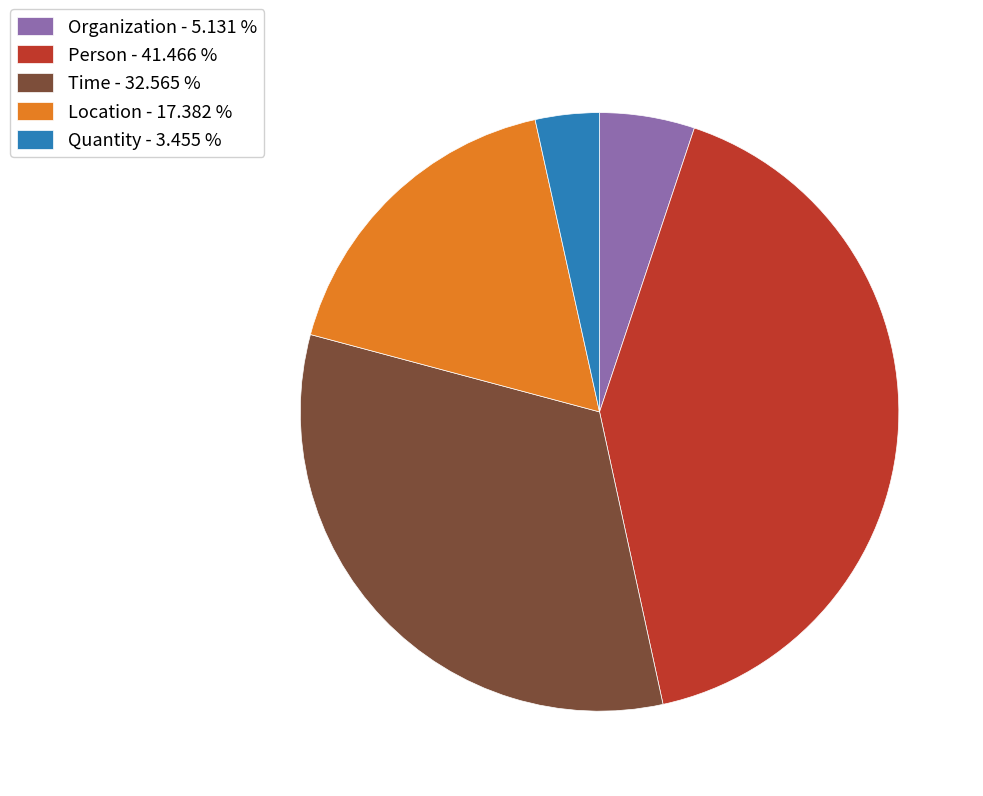

What is the ratio of the value at Time - 32.565 % to the value at Person - 41.466 %?

0.8